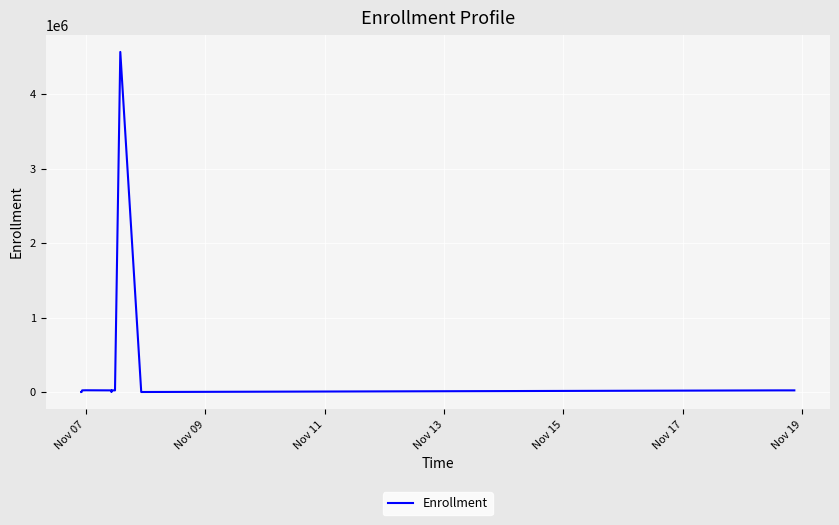

What is the maximum value shown in the chart?

4567890